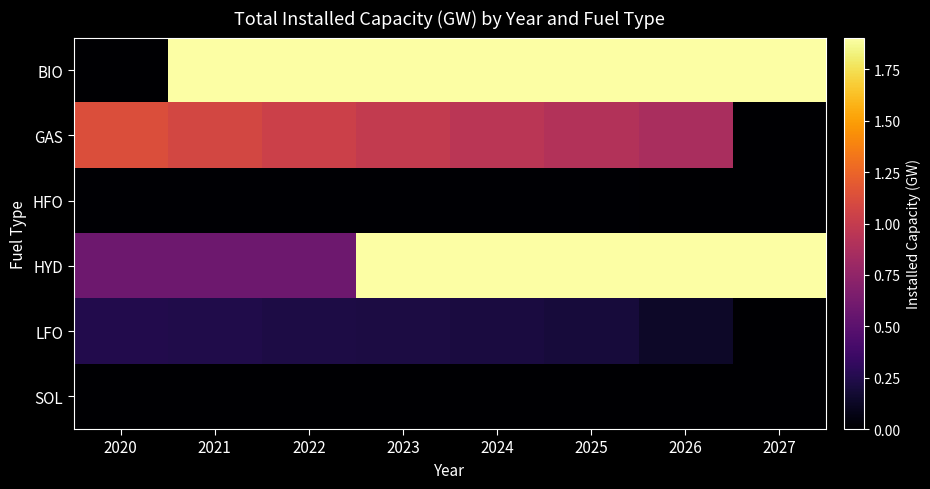

What is the difference between the highest and lowest values at 2021?

1.9